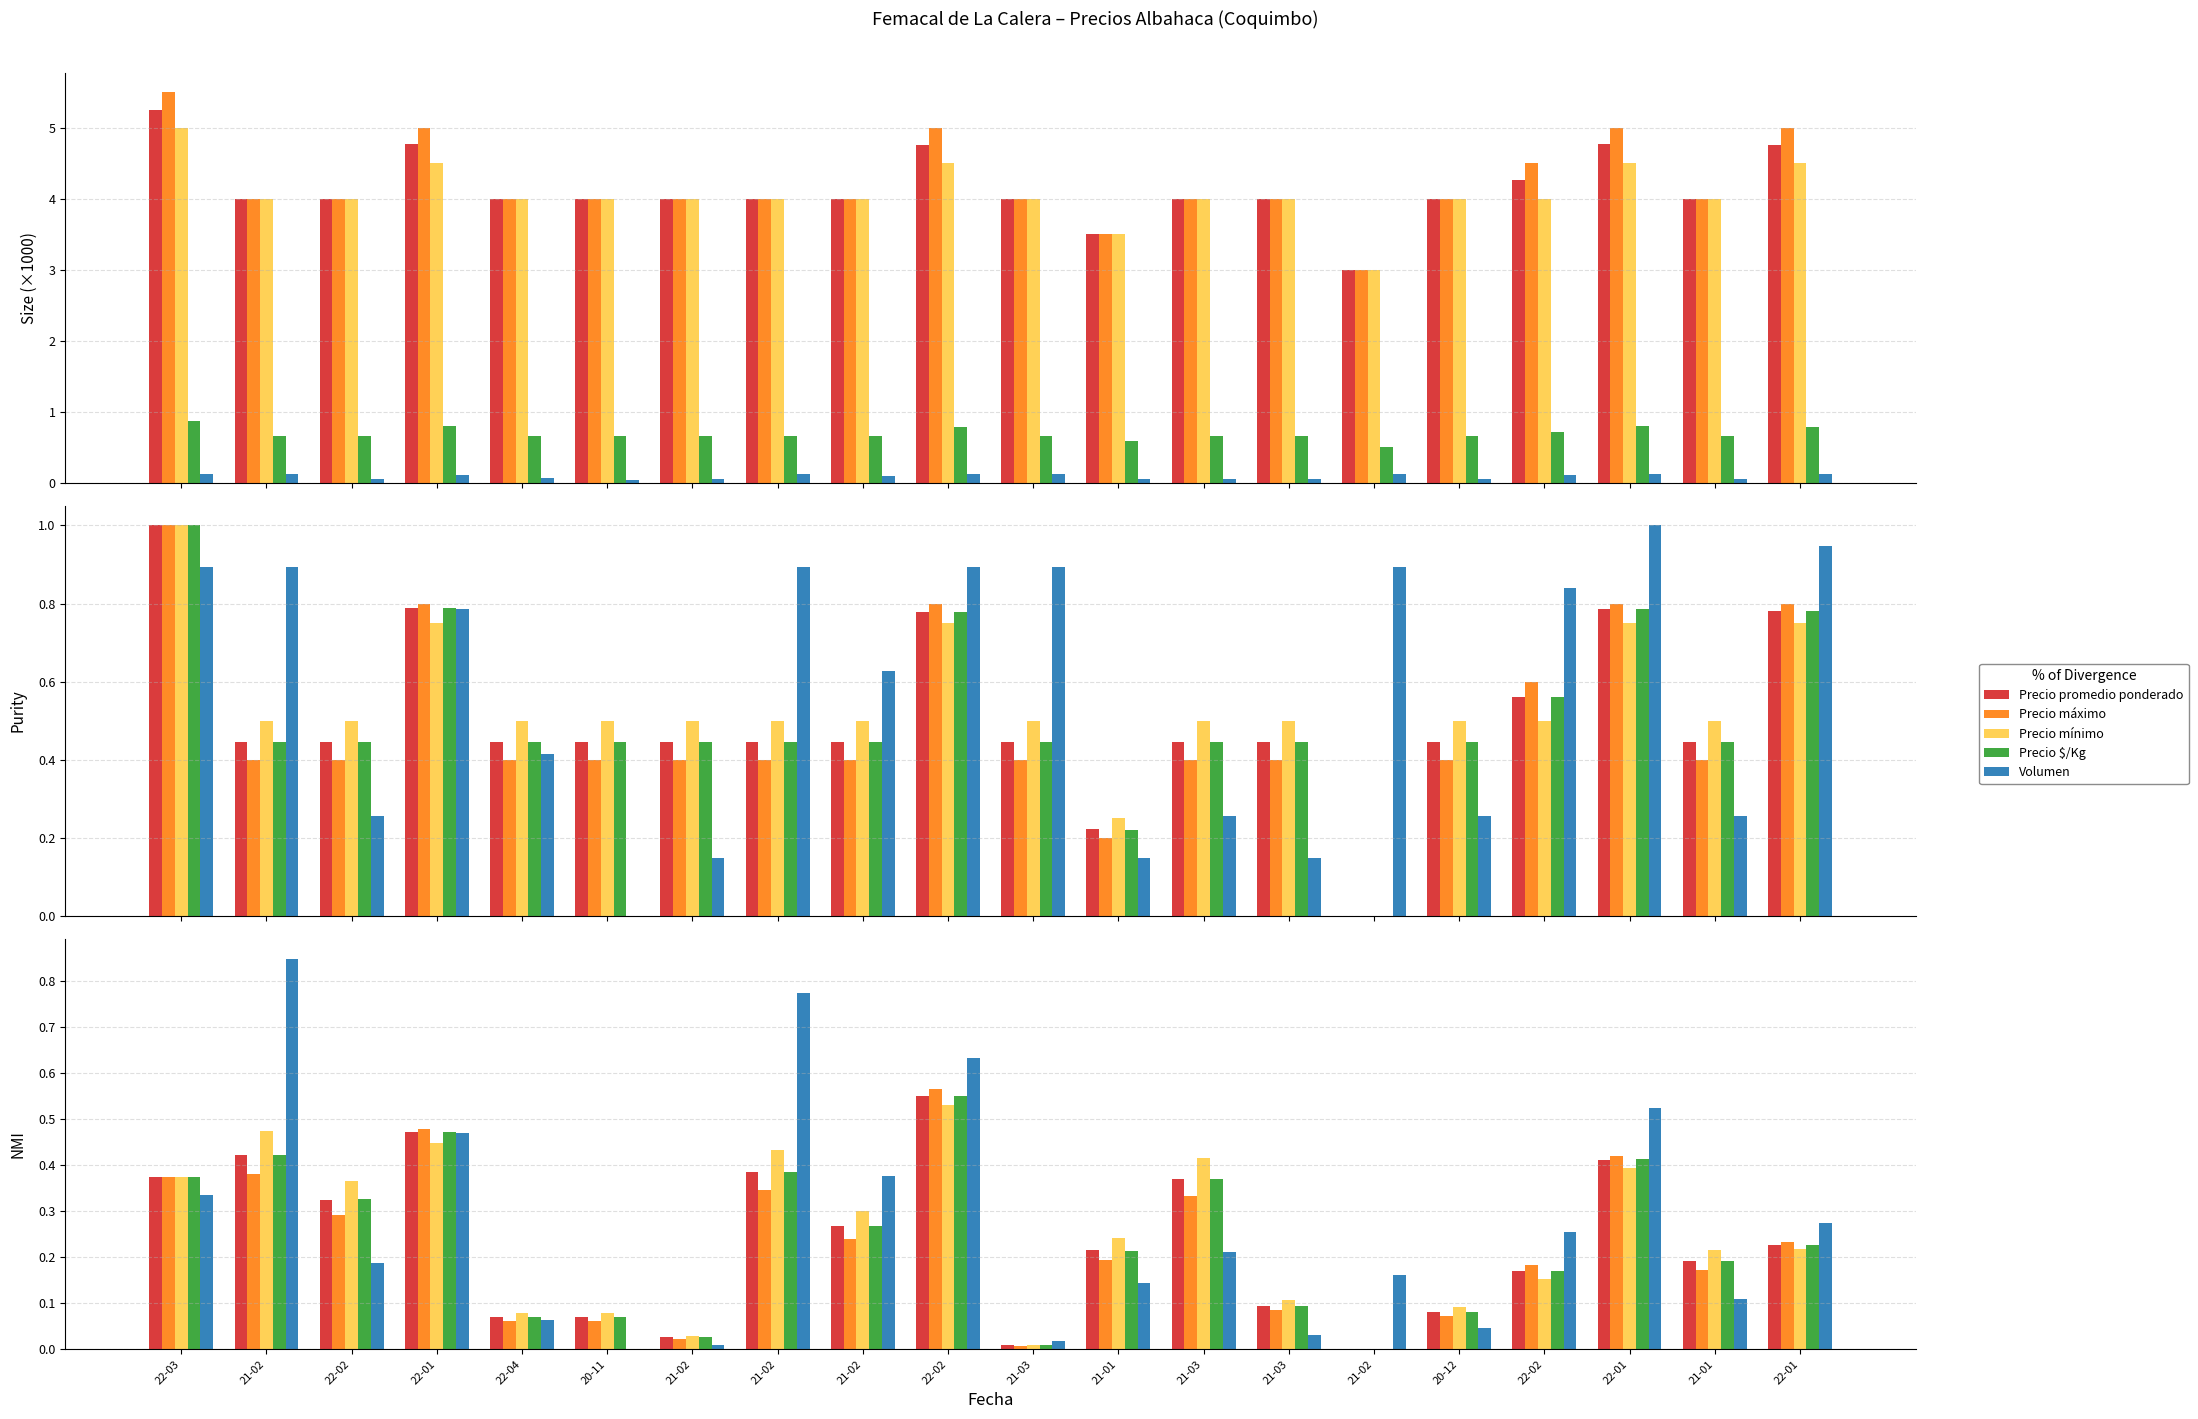

What is the total value across all series at 21-02?

2.6